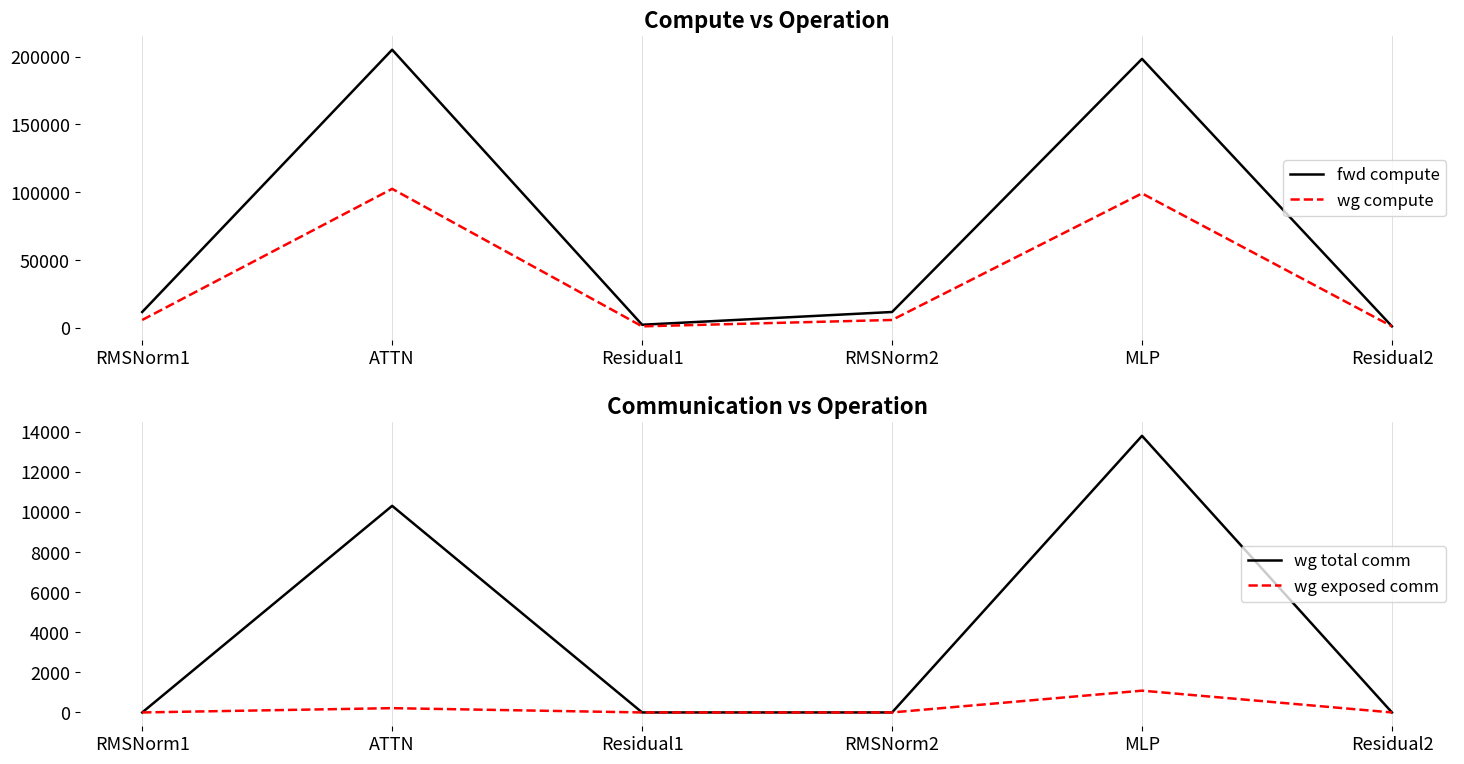

True or false: wg exposed comm has a value of 1087.3 at MLP.

True